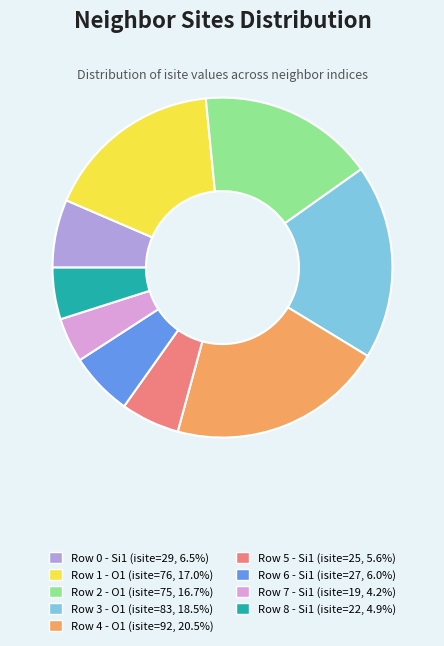

Is the sum of Row 7 - Si1 (isite=19, 4.2%) and Row 8 - Si1 (isite=22, 4.9%) greater than half?

No